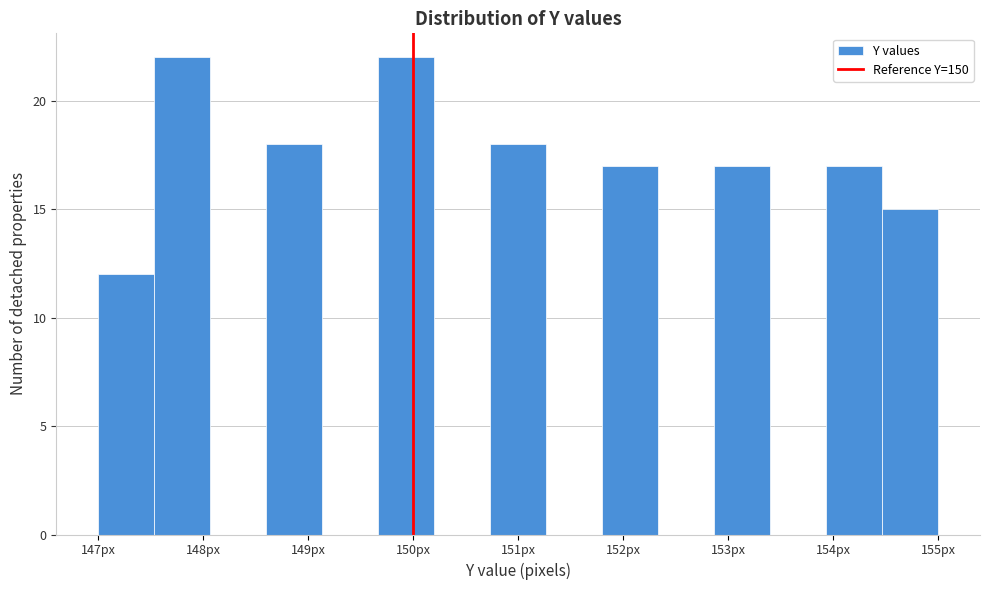

Reading left to right, list every bar in this chart as the range it spans on the x-axis followed by its height. Neither the bar edges nor the heights are printed on the chart, so give them approximately, as read against the axes.

147.0 to 147.5: 12
147.5 to 148.1: 22
148.1 to 148.6: 0
148.6 to 149.1: 18
149.1 to 149.7: 0
149.7 to 150.2: 22
150.2 to 150.7: 0
150.7 to 151.3: 18
151.3 to 151.8: 0
151.8 to 152.3: 17
152.3 to 152.9: 0
152.9 to 153.4: 17
153.4 to 153.9: 0
153.9 to 154.5: 17
154.5 to 155.0: 15